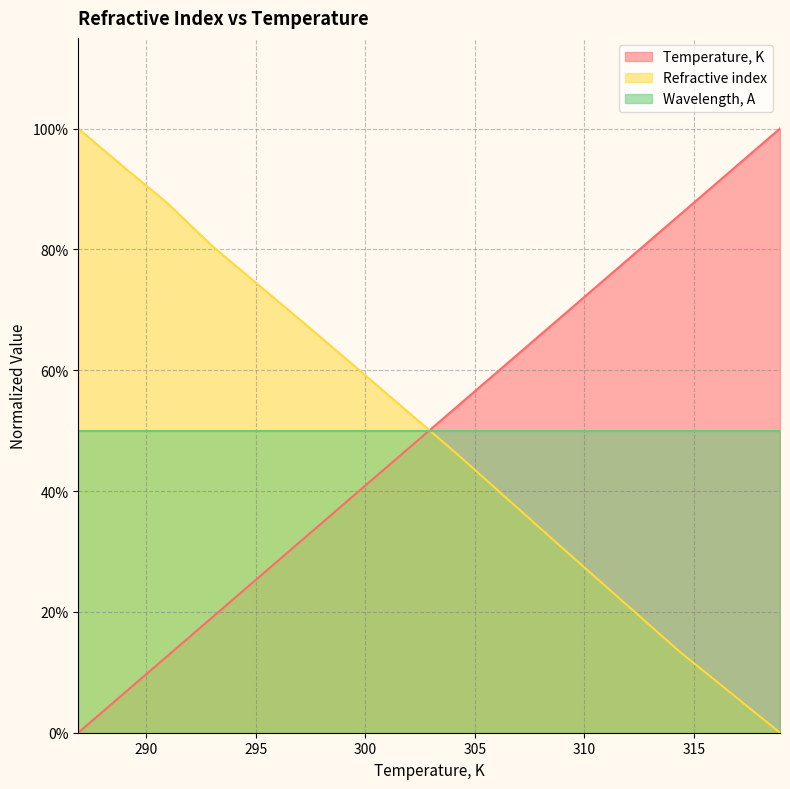

What is the label of the 4th point from the right?

304.123